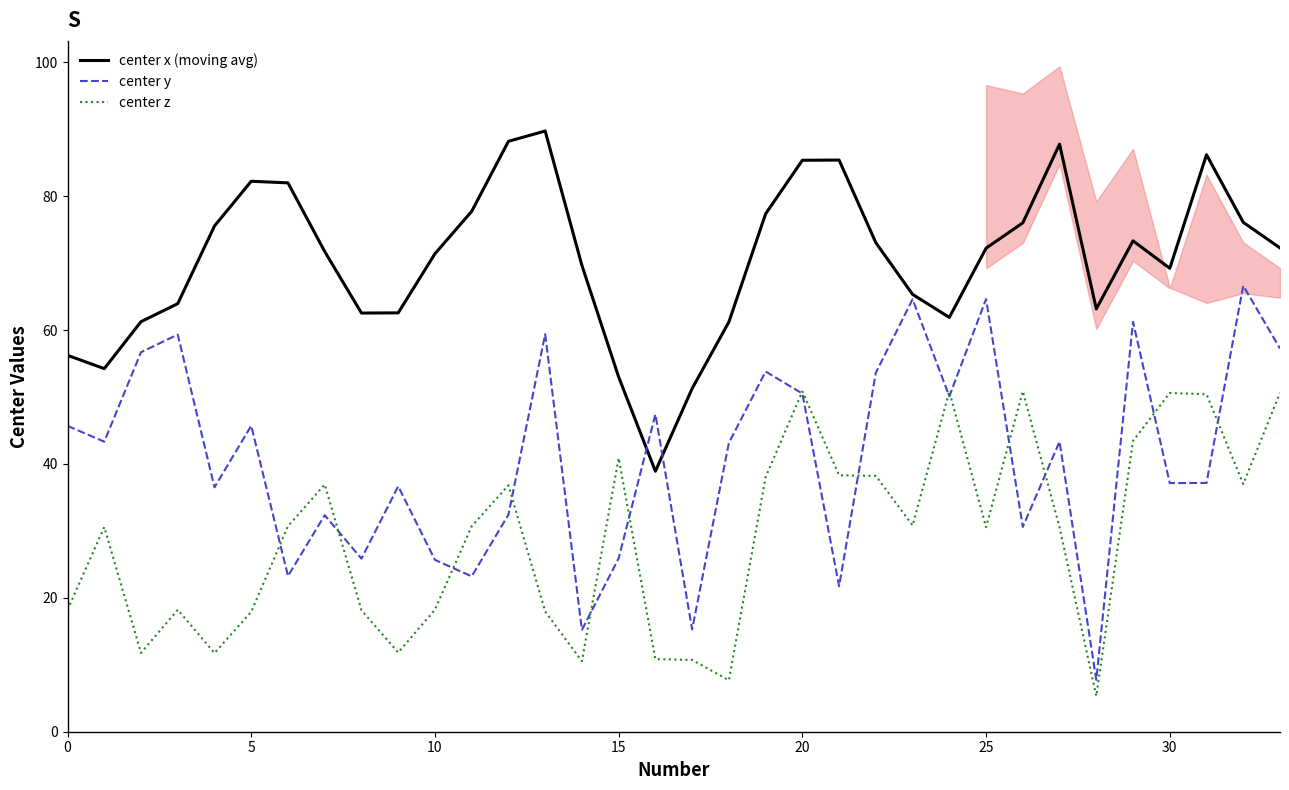

What is the difference between the highest and lowest values at 19?

39.3